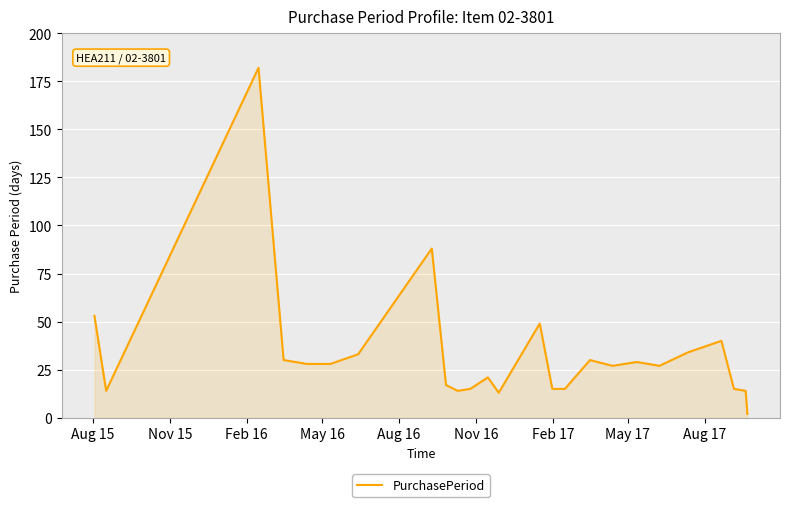

What is the maximum value shown in the chart?

182